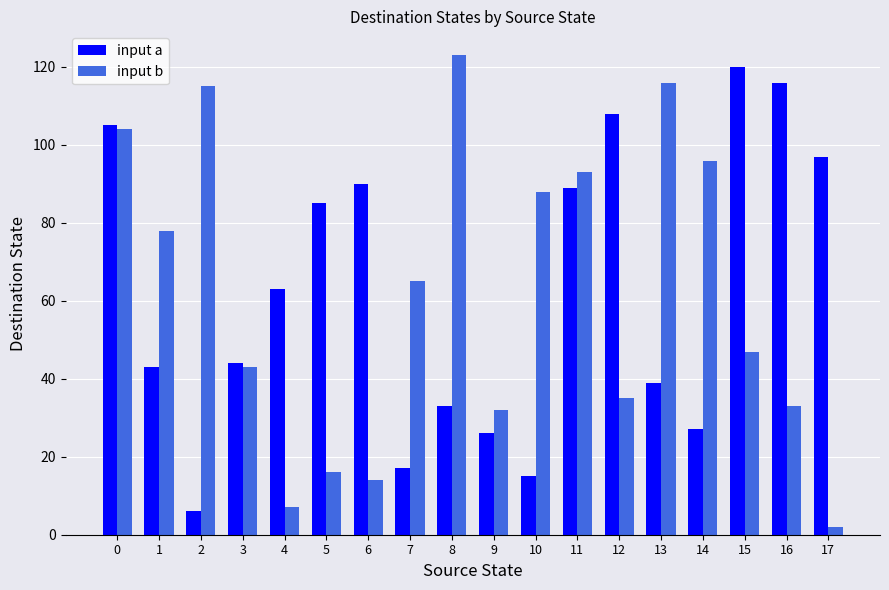

Which series changed the most between 4 and 9?

input a